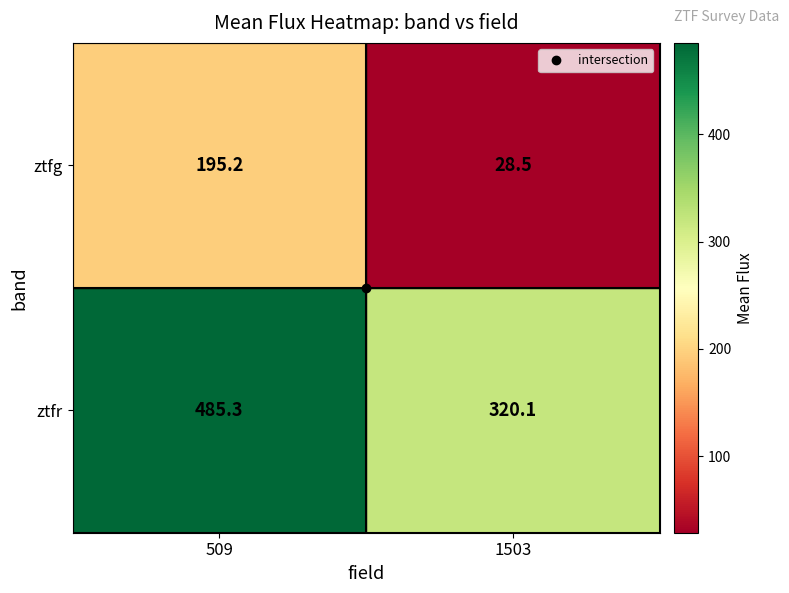

Count the number of data series in this chart.

2